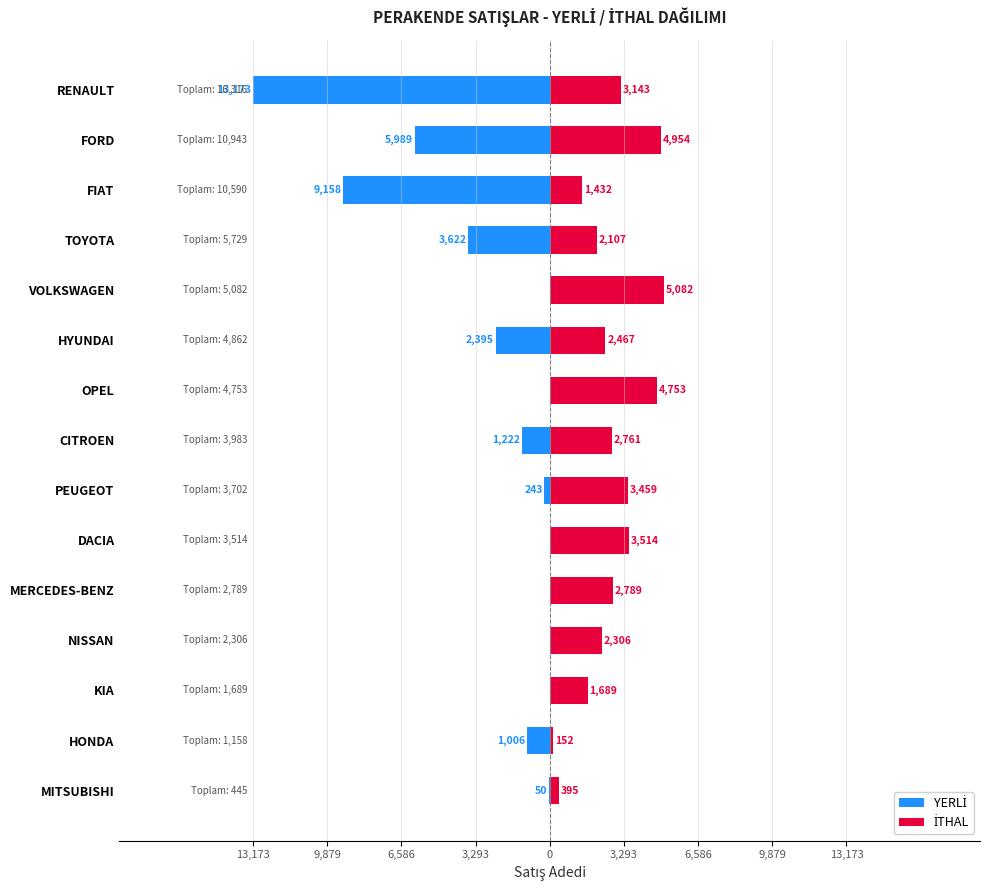

Which series has the largest total across all categories?

İTHAL